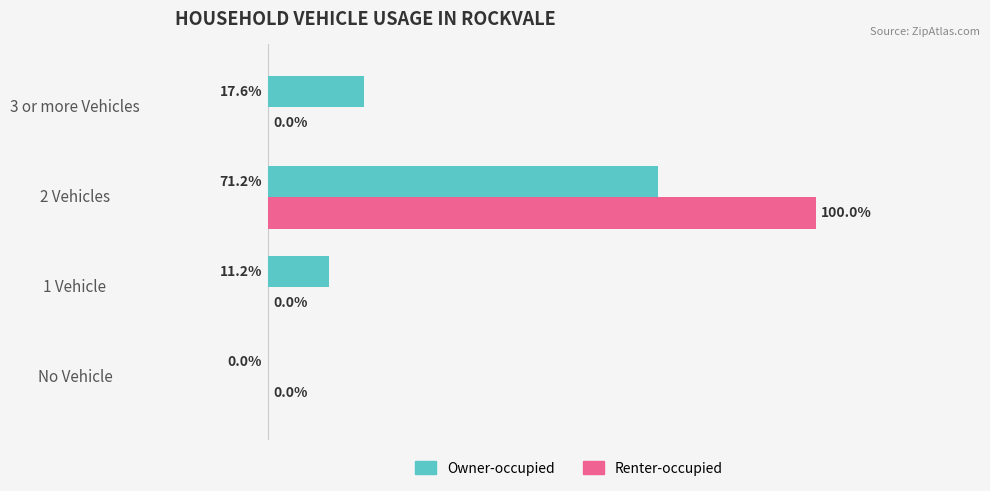

Which category has the highest value across all series?

2 Vehicles